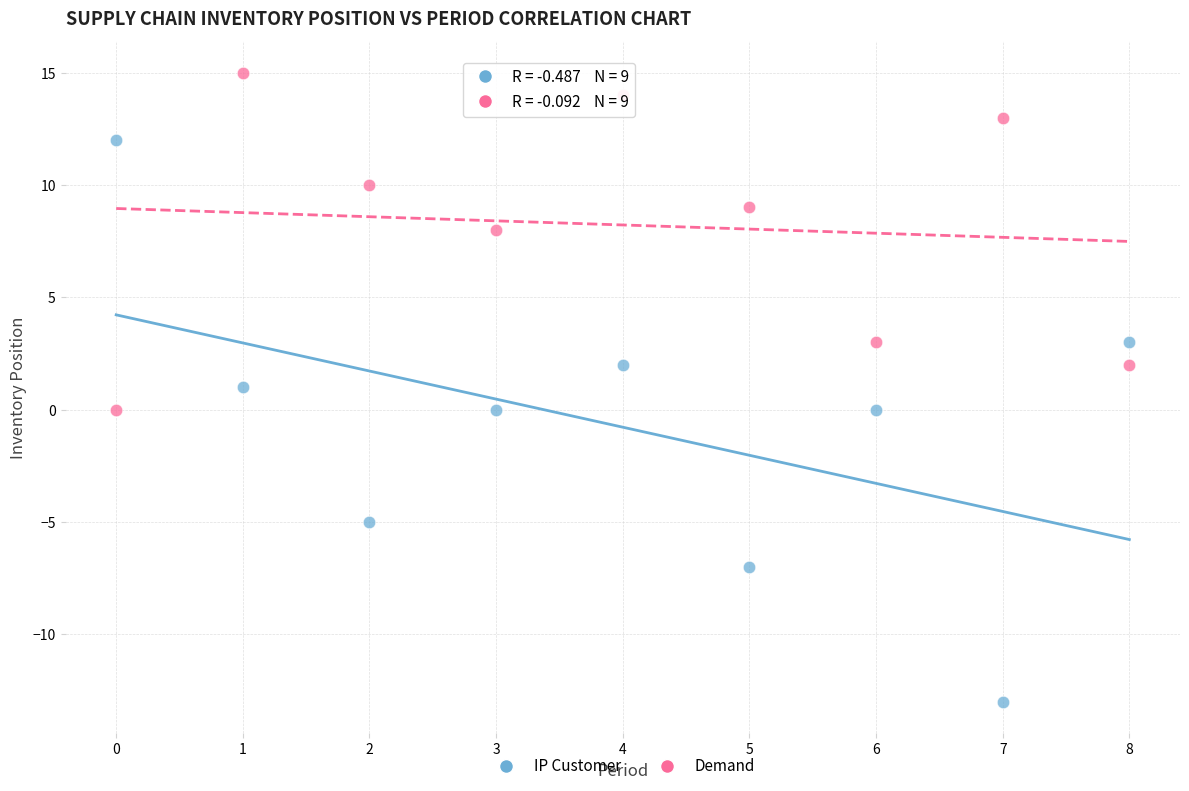

What are all the series names shown in the legend?

IP Customer, Demand